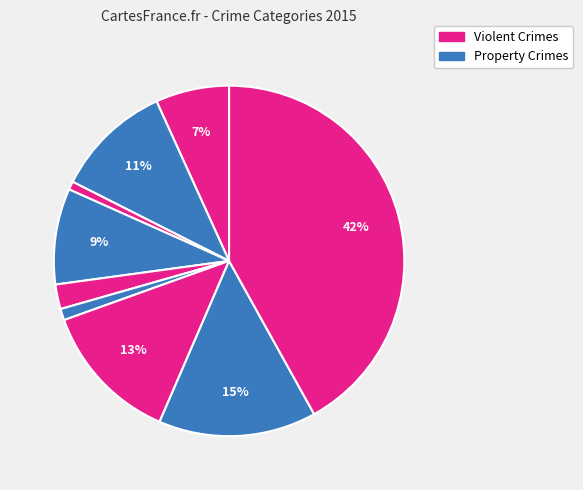

How many segments does this pie chart have?

9